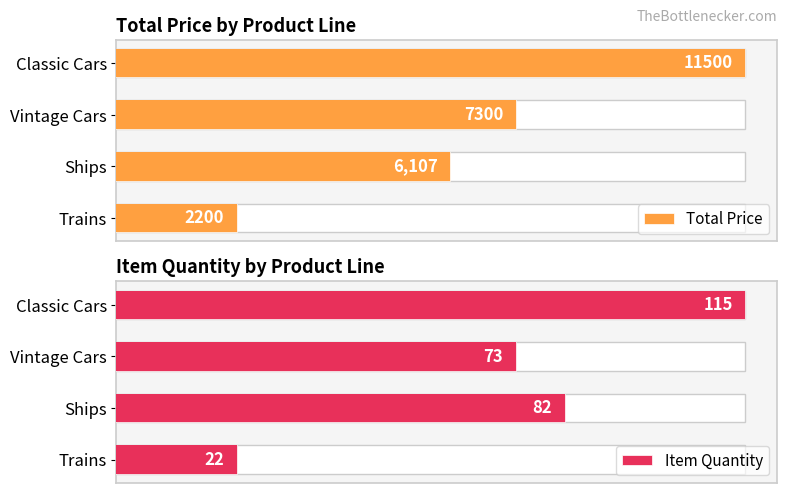

True or false: Item Quantity has a value of 1.4 at 0.

False